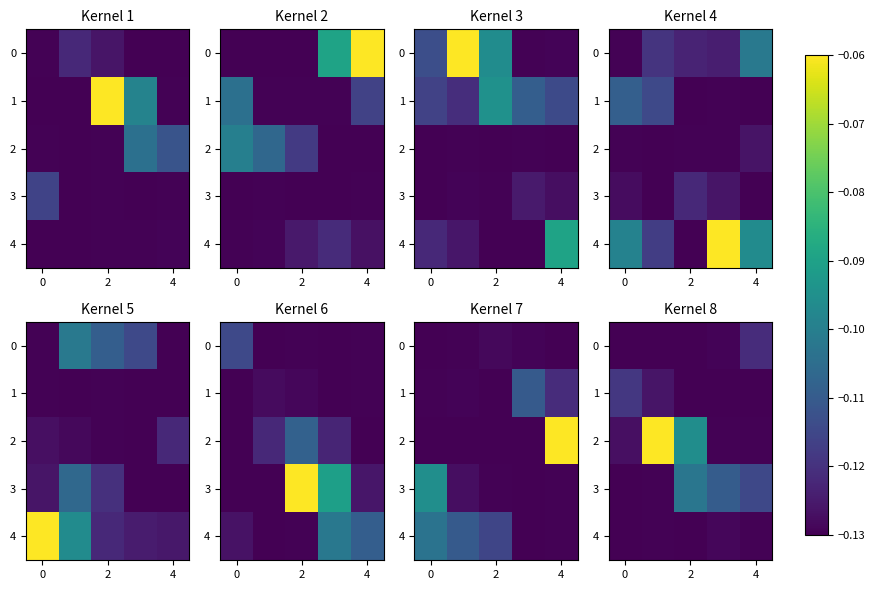

Rank the series at 4 from lowest to highest value.

1, 2, 4, 0, 3